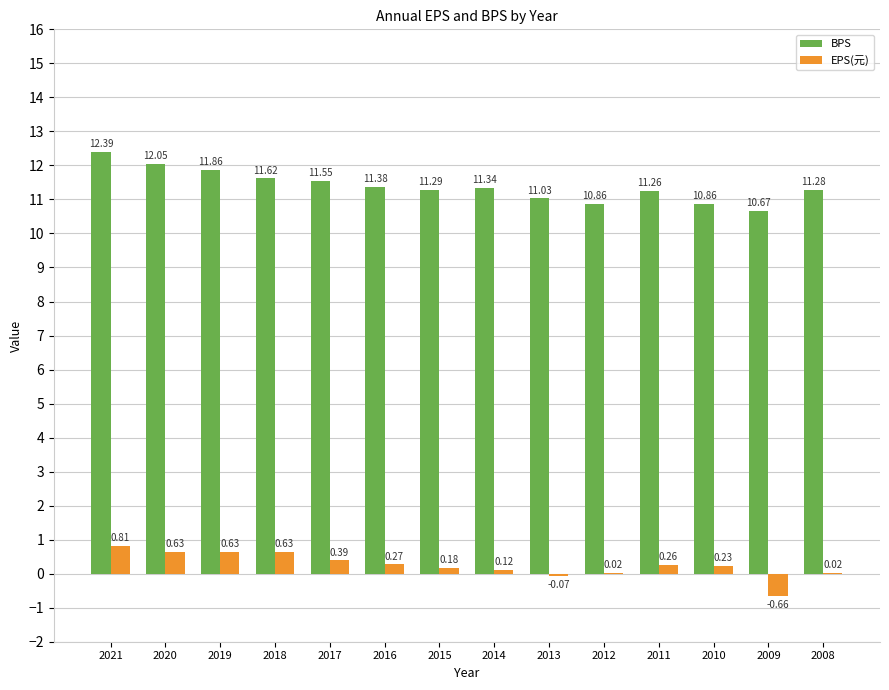

What is the sum of all BPS values?

159.4